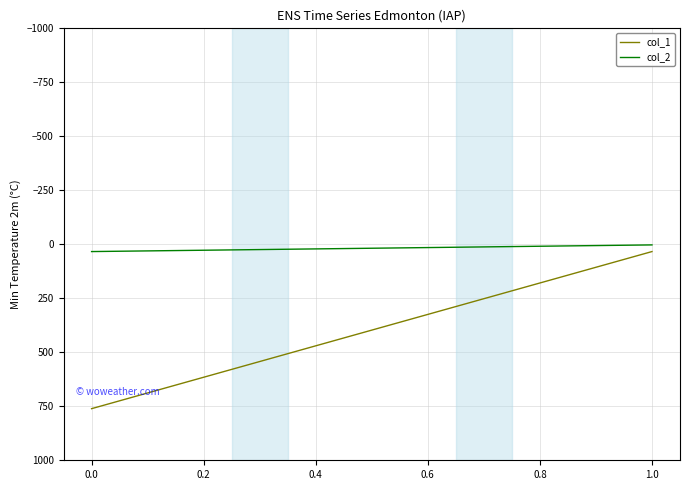

Rank the series by their maximum value, from lowest to highest.

col_2, col_1